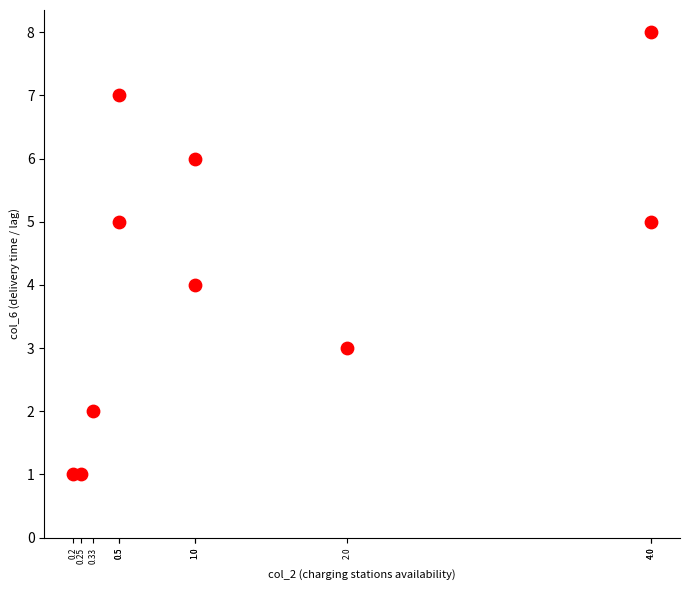

What is the average Y value?

4